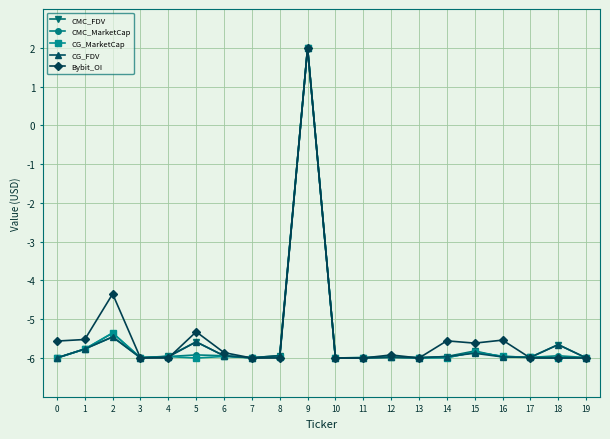

At which category is the sum across all series the highest?

9